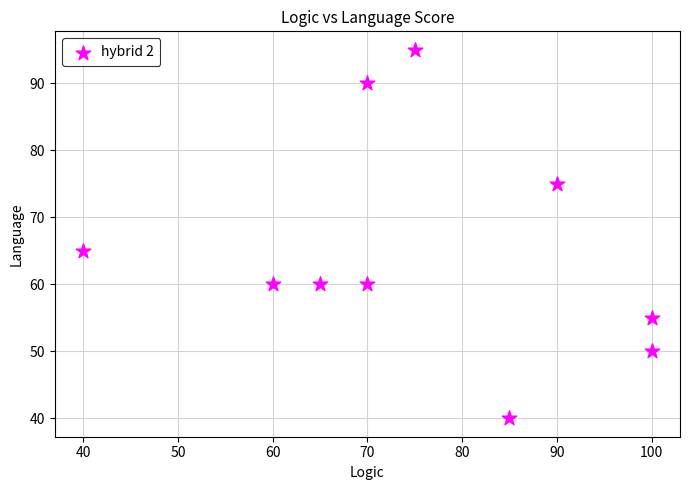

What is the range of Y values (max minus min)?

55